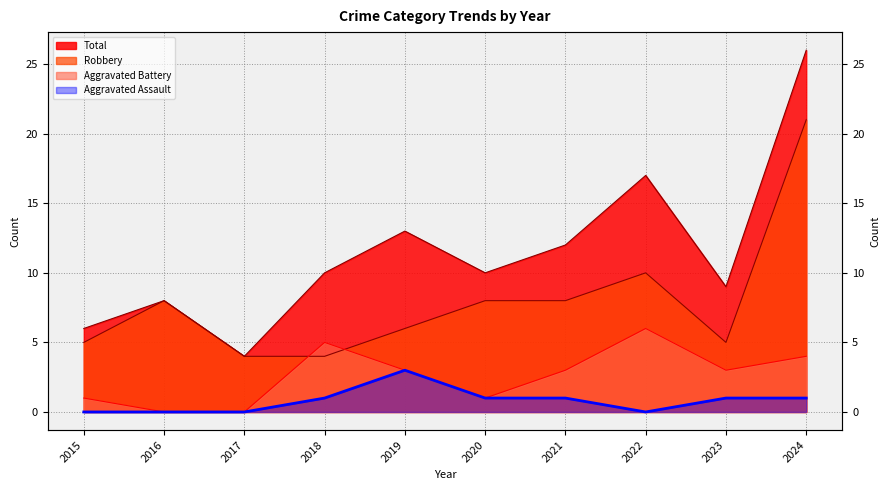

In Total, how many points are higher than both neighbors (excluding endpoints)?

3